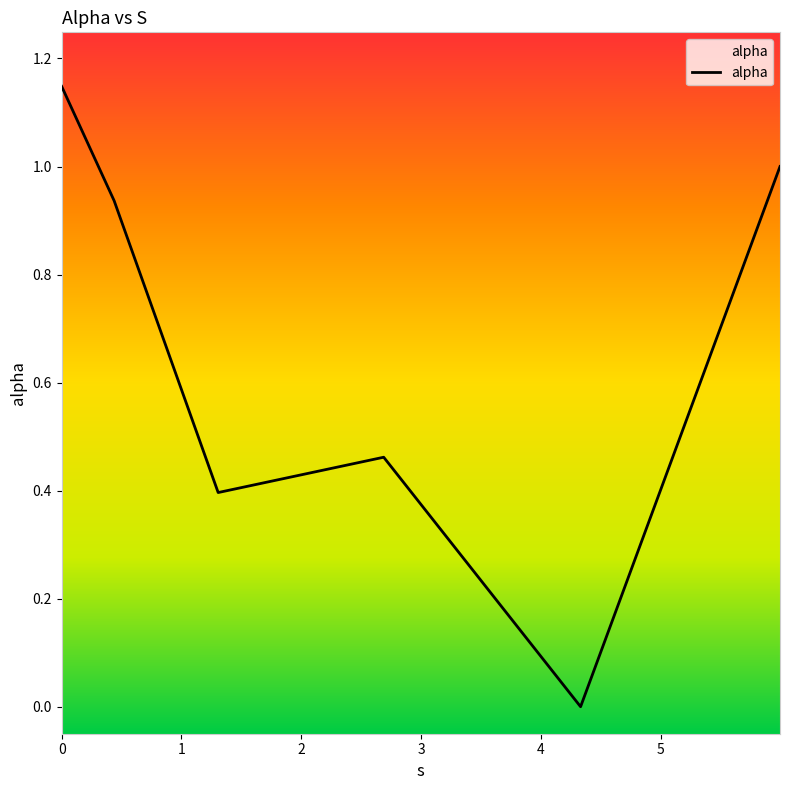

How many lines are shown in the chart?

1